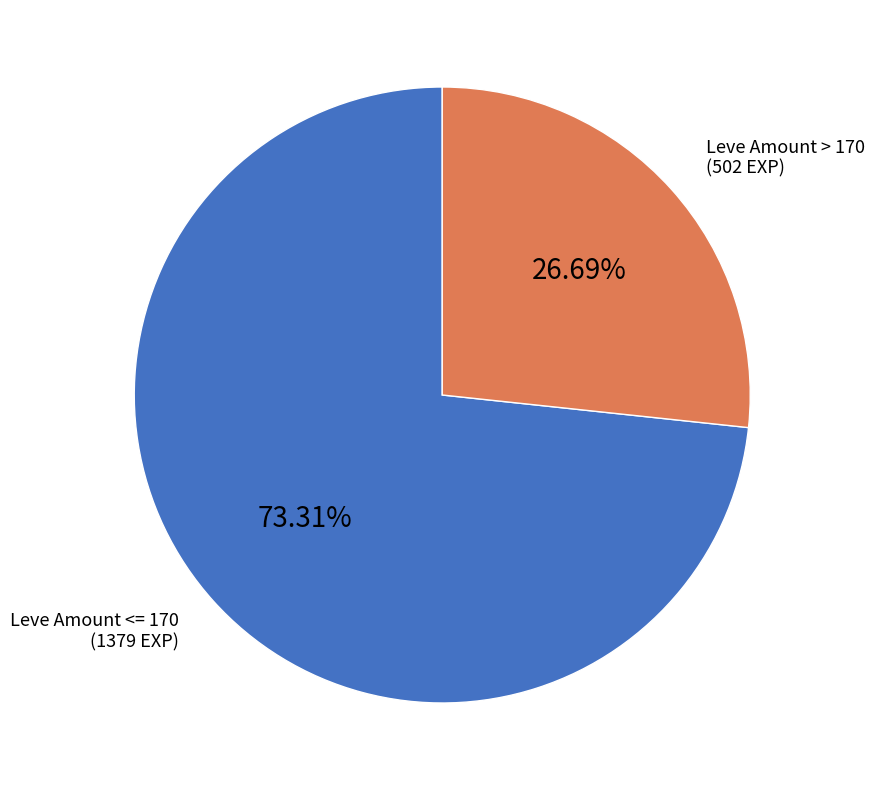

Rank the categories by value from highest to lowest.

Leve Amount <= 170, Leve Amount > 170